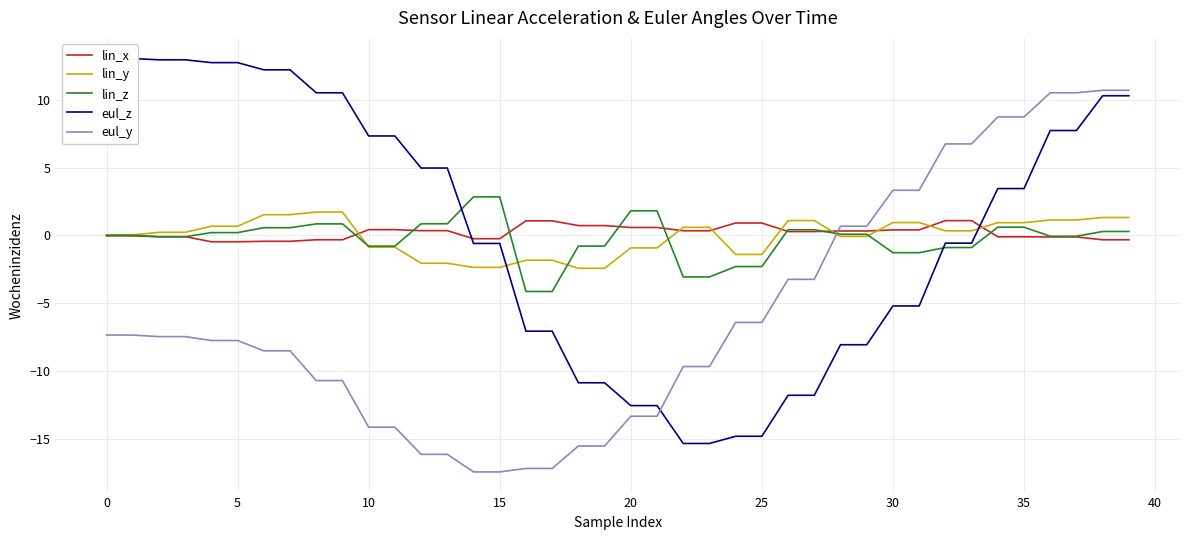

What is the maximum value for lin_y?

1.7